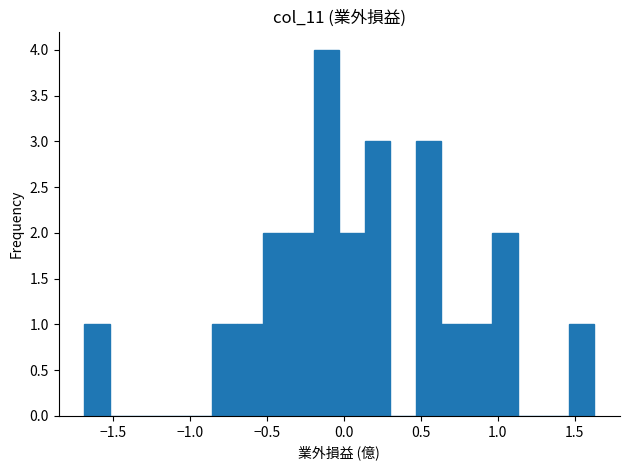

Around what value on the x-axis is the tallest bar? Give the approximate position of its centre, as read against the axis.

-0.10